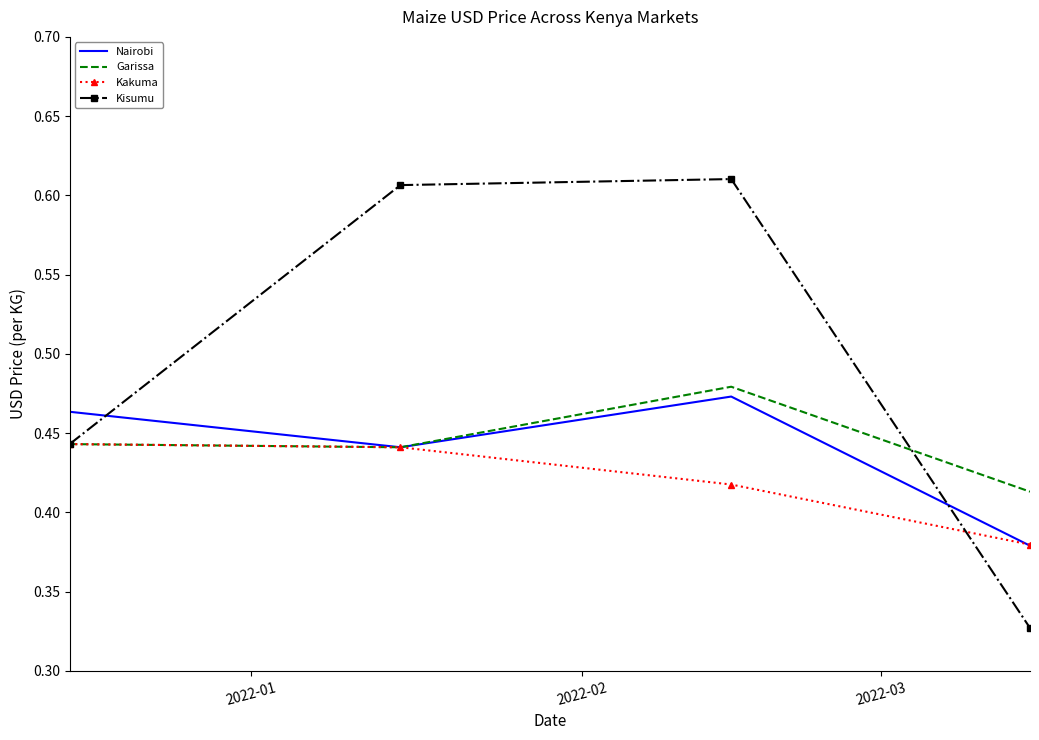

Which series has the largest total across all categories?

Kisumu